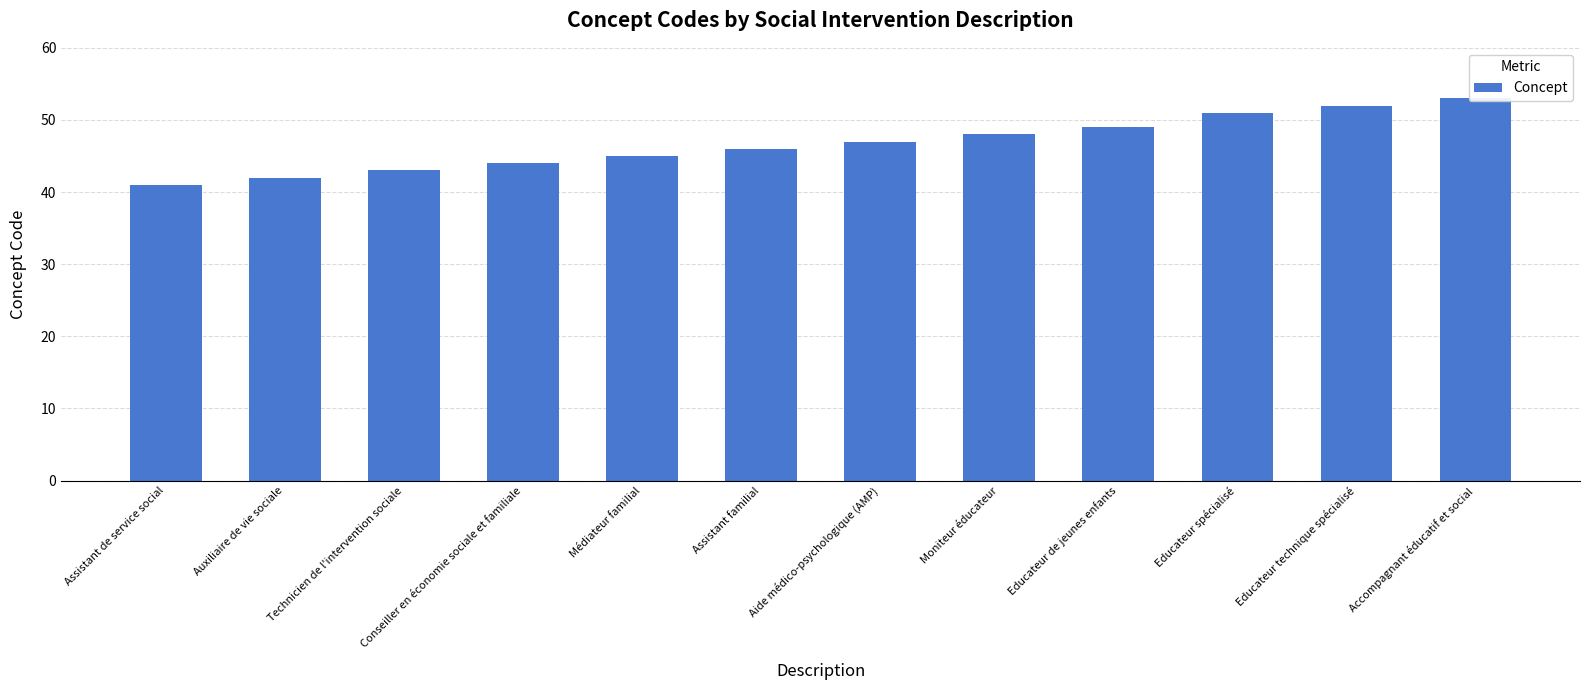

Does the chart contain stacked bars?

No